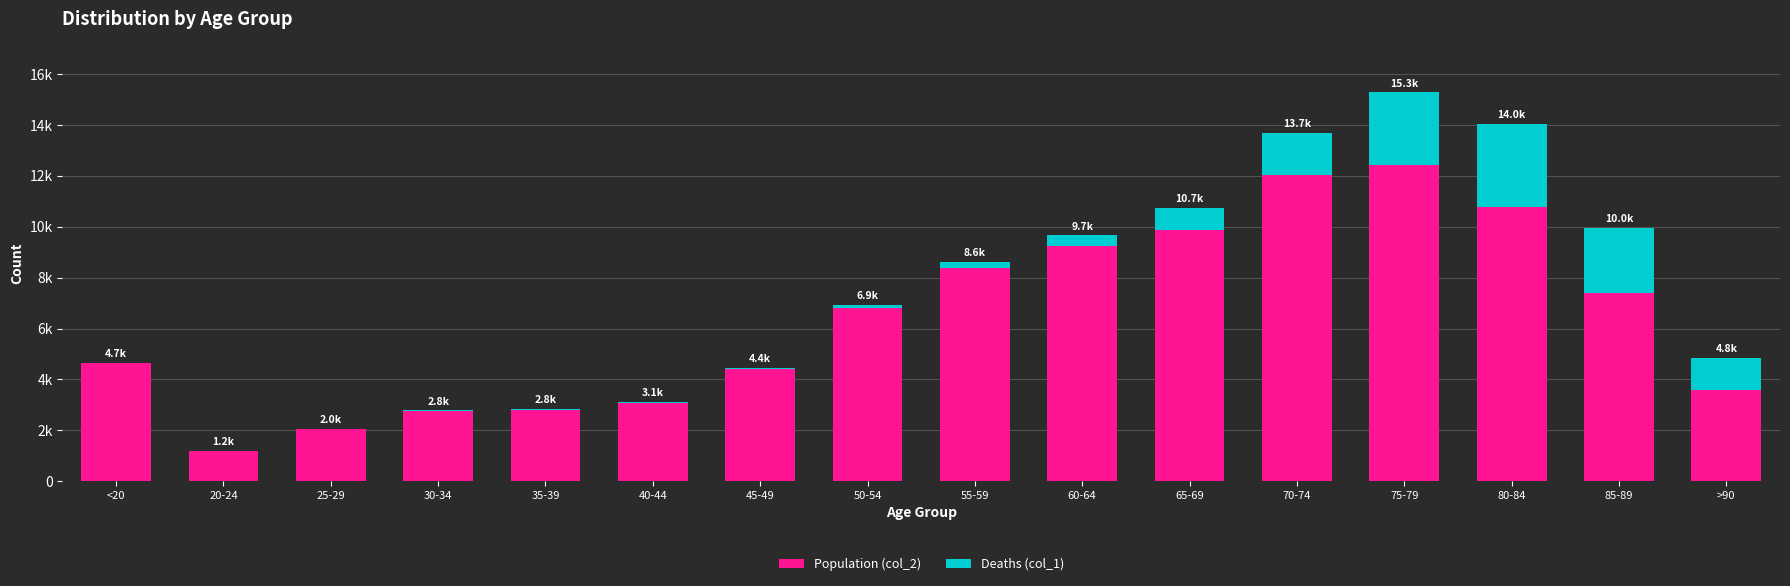

What are all the series names shown in the legend?

Population (col_2), Deaths (col_1)